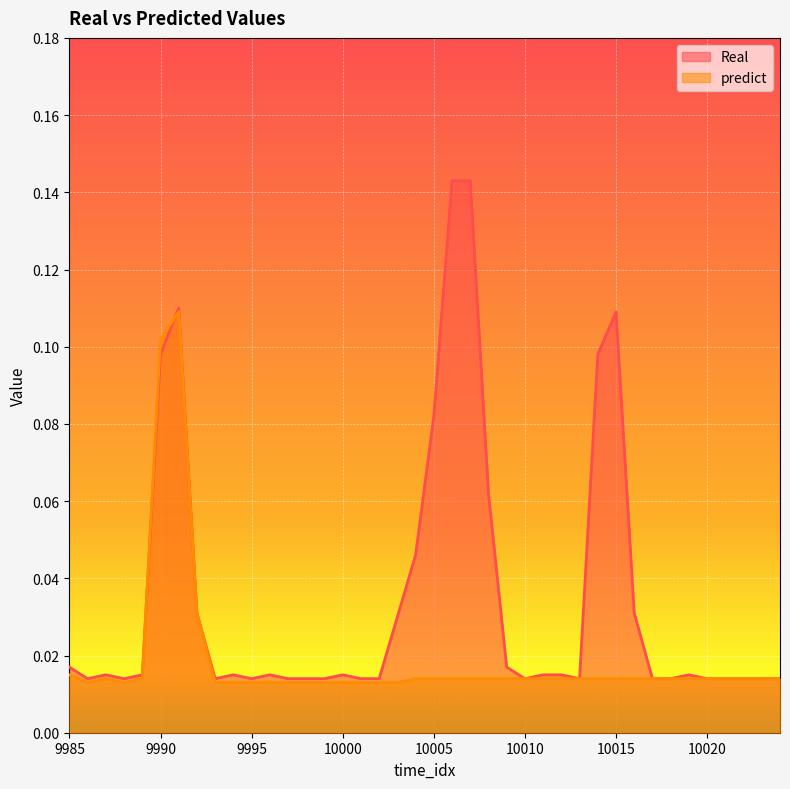

How many interior local peaks does the Real series have?

7